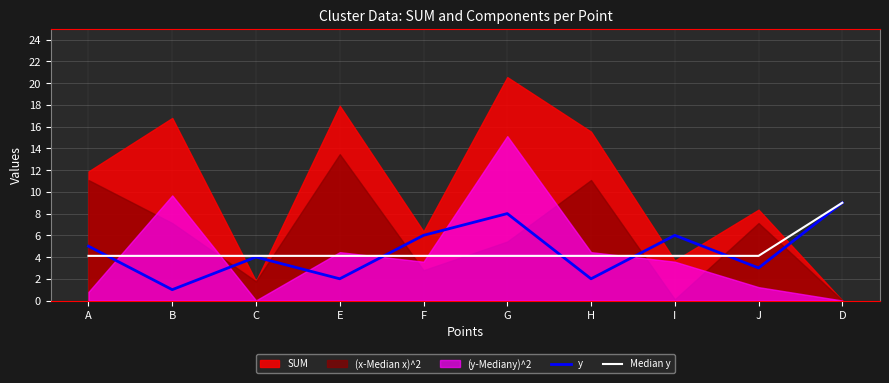

Which category has the highest value in the y series?

D